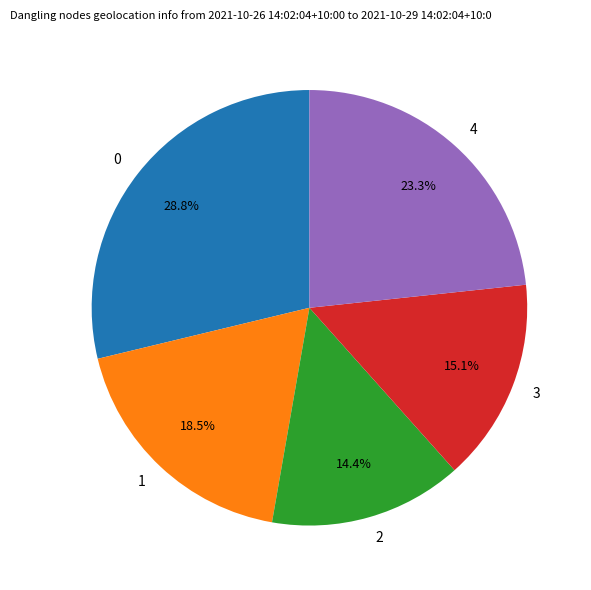

How many slices are in this pie chart?

5